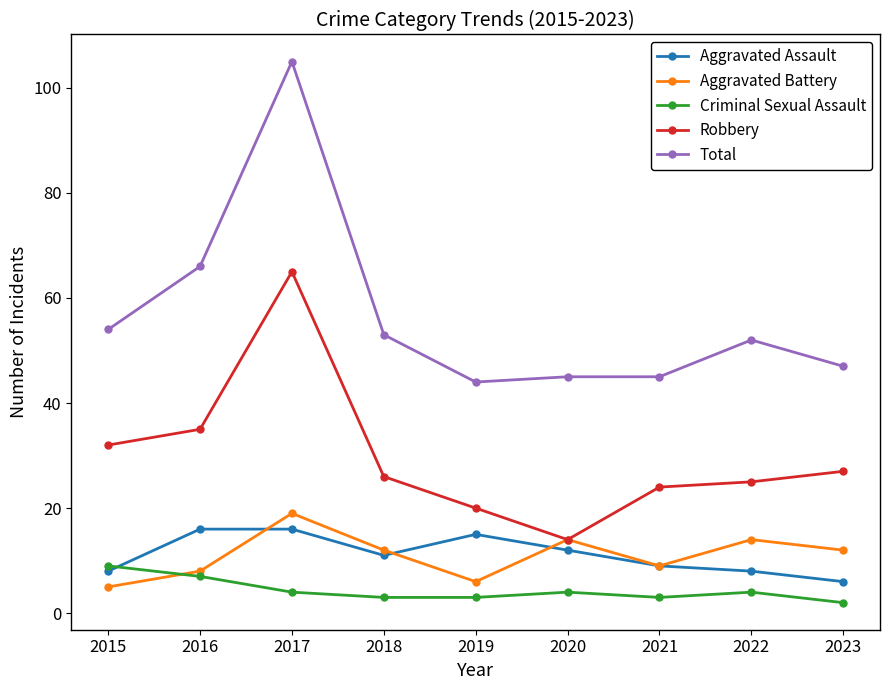

True or false: Criminal Sexual Assault and Total intersect in this chart.

False